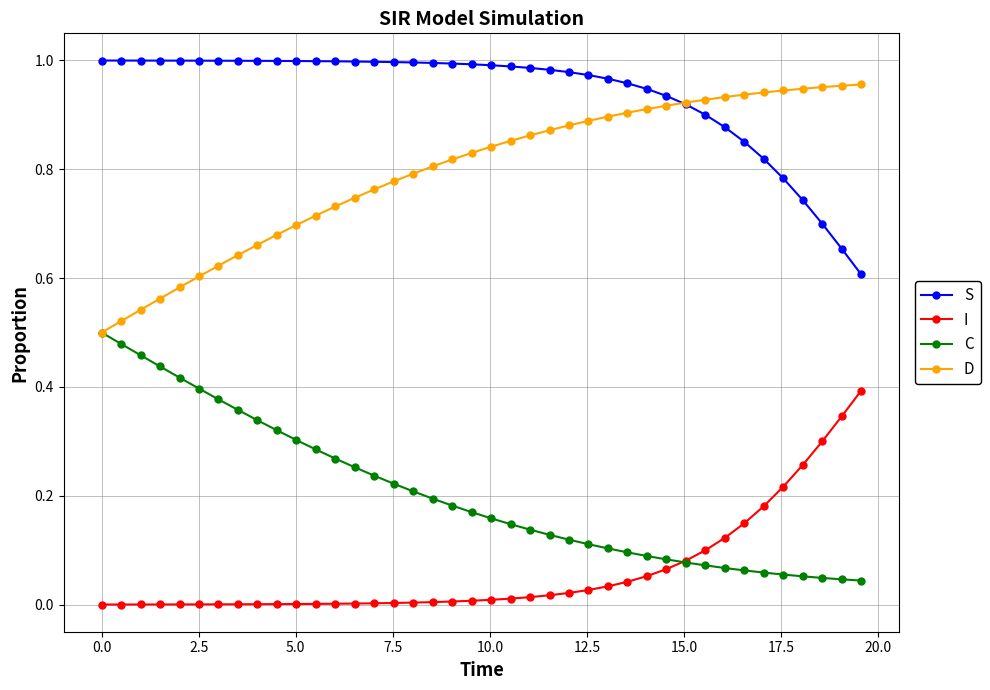

True or false: I and D intersect in this chart.

False